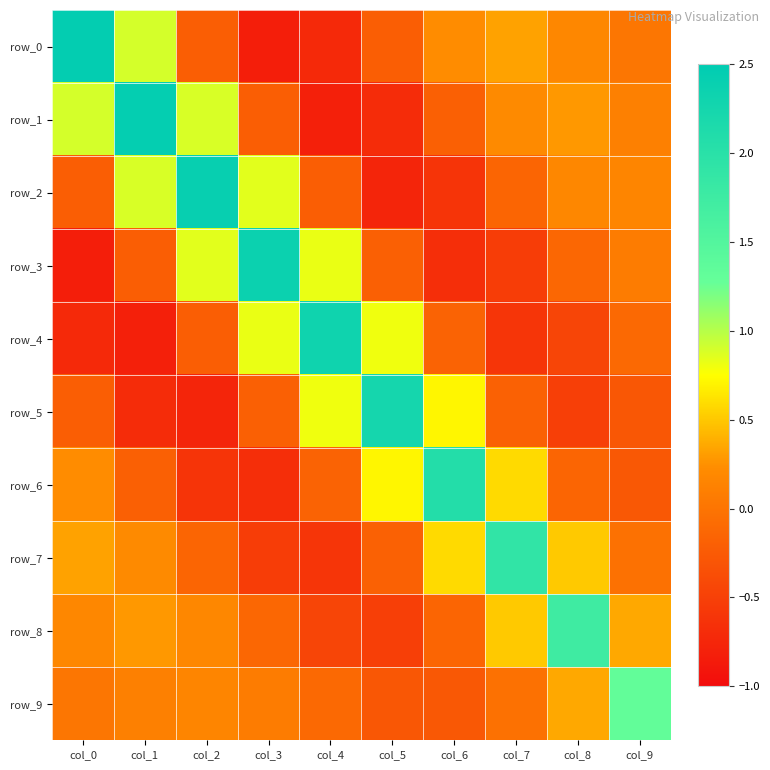

What is the highest value of the row_6 series?

2.1